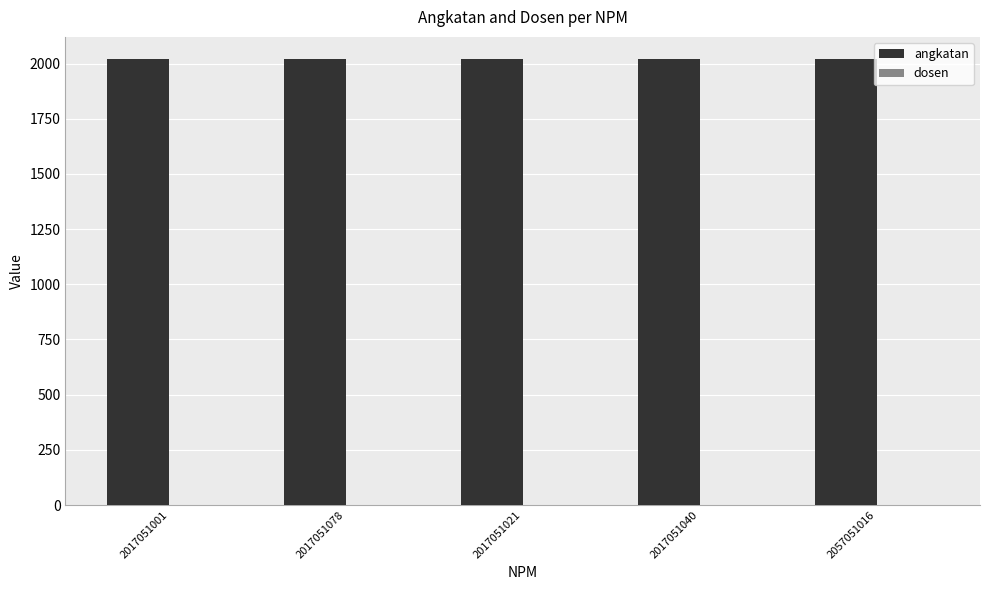

Which series has the largest total across all categories?

angkatan